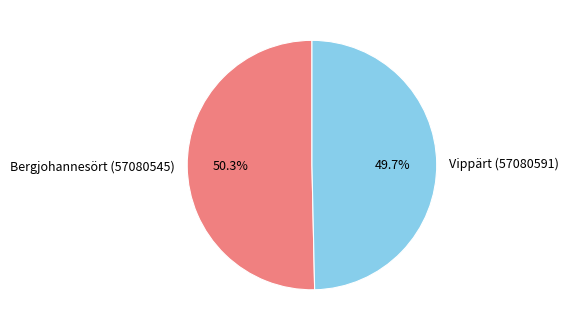

Is Bergjohannesört (57080545) the majority of the pie?

Yes